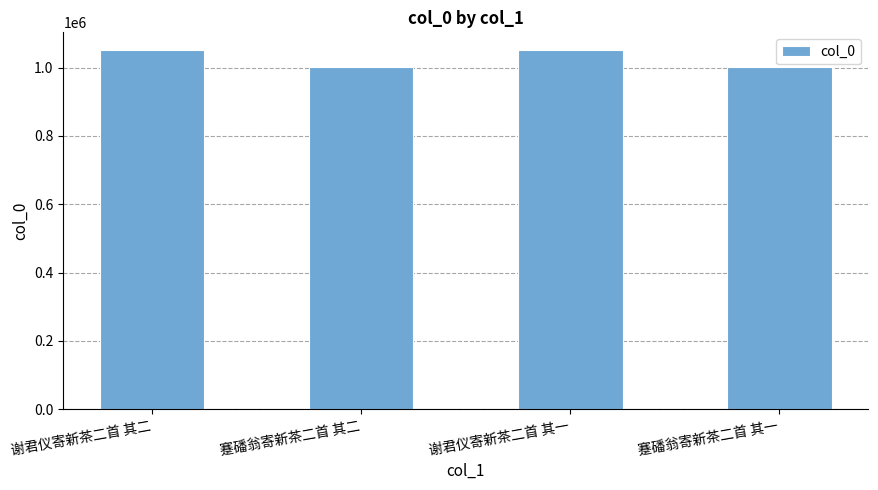

What value does the data have at 蹇磻翁寄新茶二首 其二?

1002430